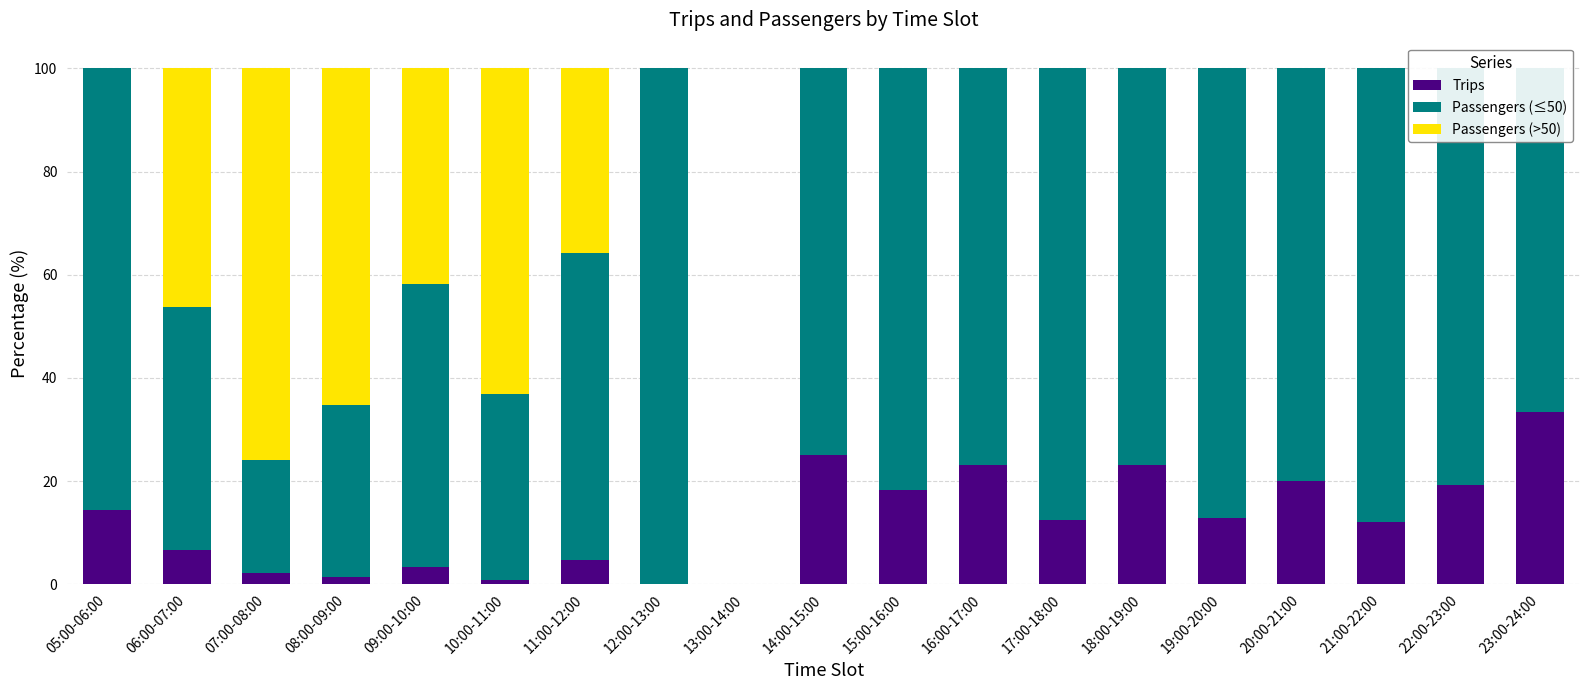

Read the Passengers (>50) value at 11:00-12:00.

35.7